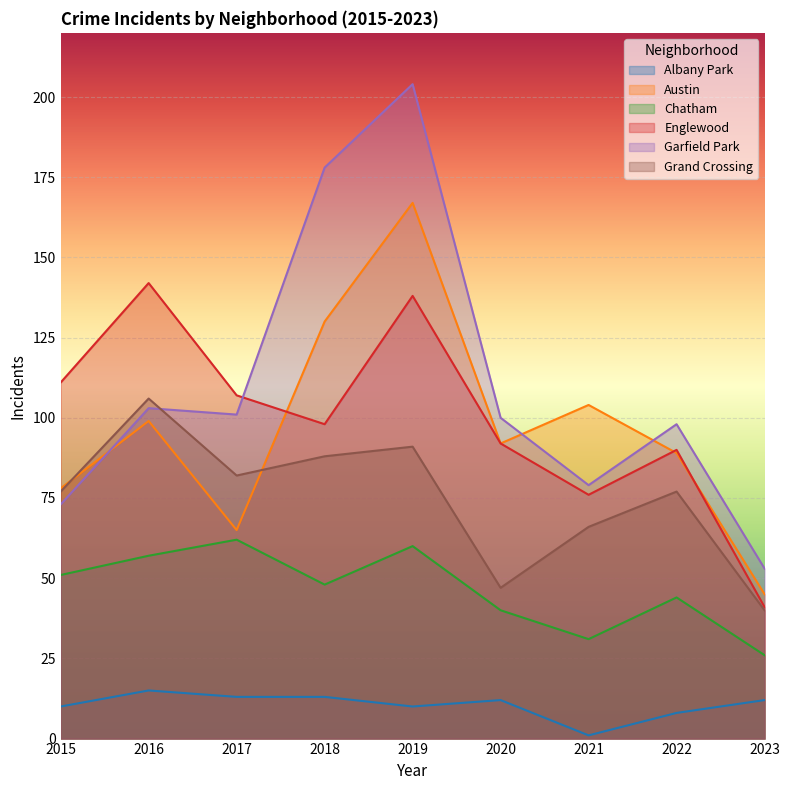

What is the difference between the Grand Crossing values at 2020 and 2018?

41